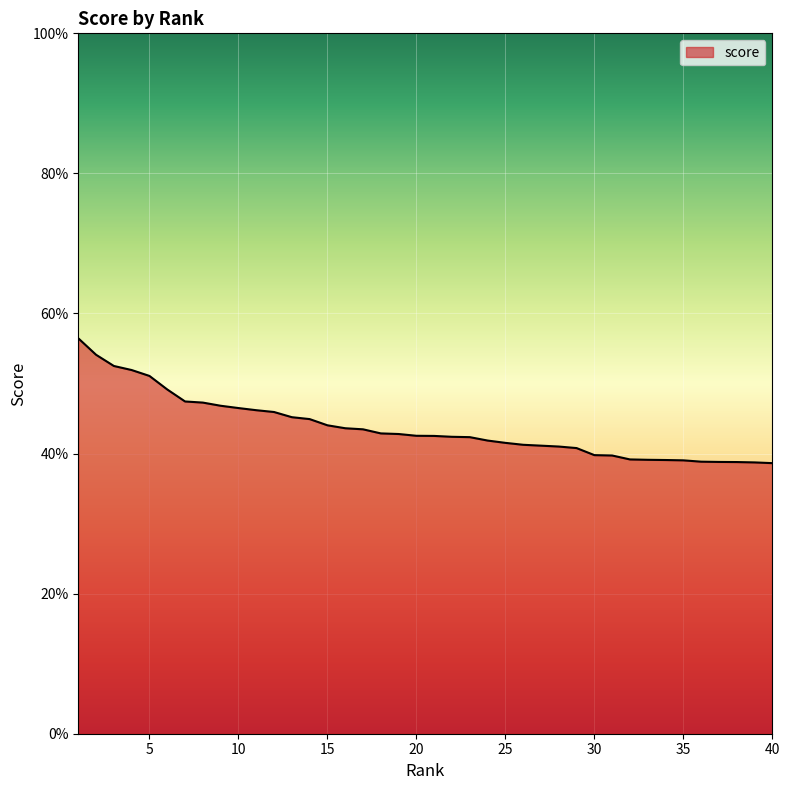

Does the chart have visible grid lines?

Yes